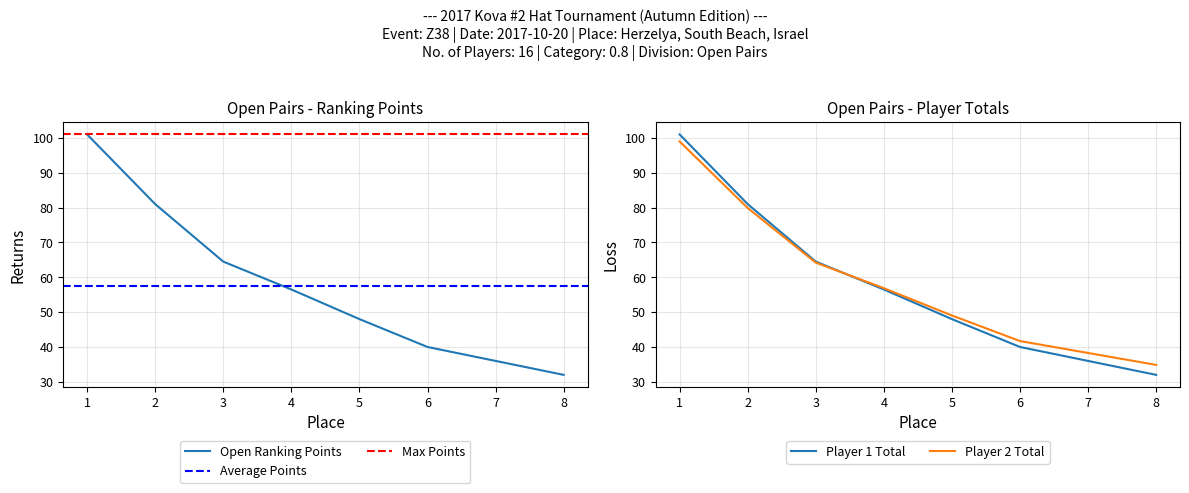

At which label does Open Ranking Points reach its minimum?

8